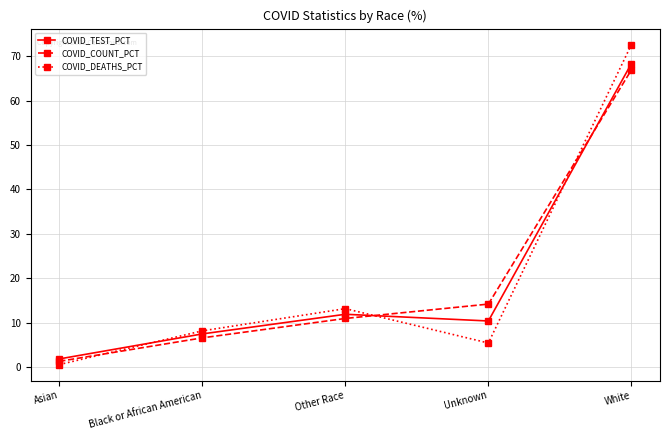

How many categories are shown in the chart?

5